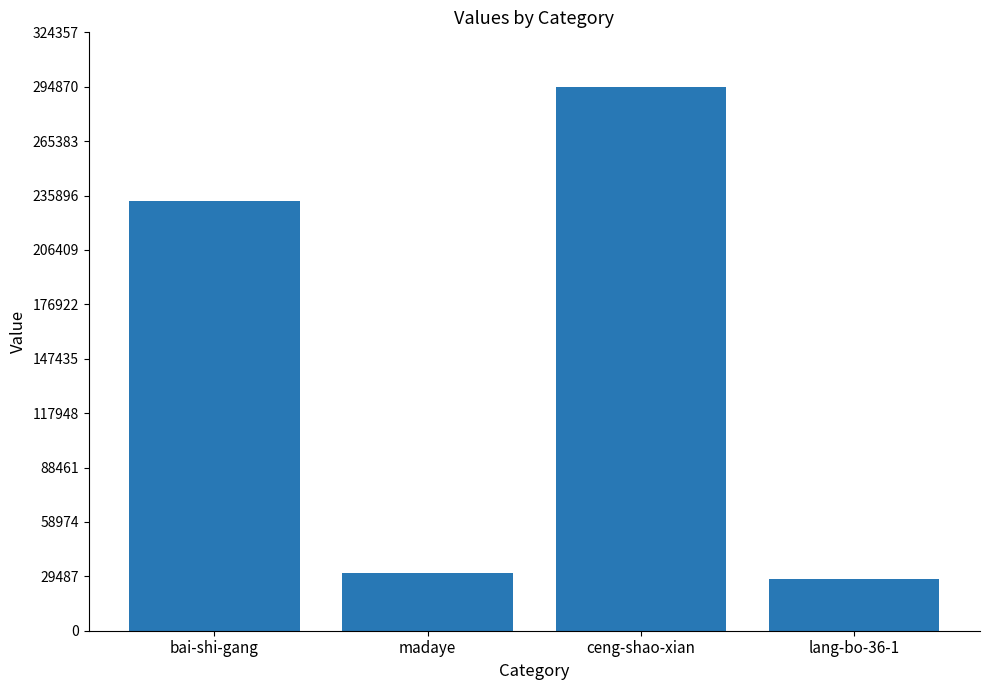

List the labels in order of value, largest first.

ceng-shao-xian, bai-shi-gang, madaye, lang-bo-36-1